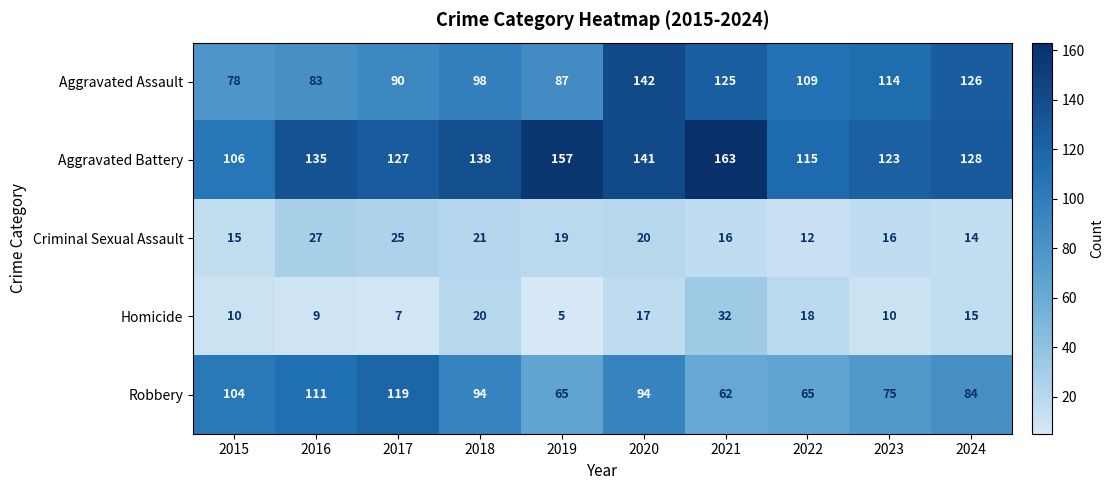

What is the sum of all Aggravated Assault values?

1052